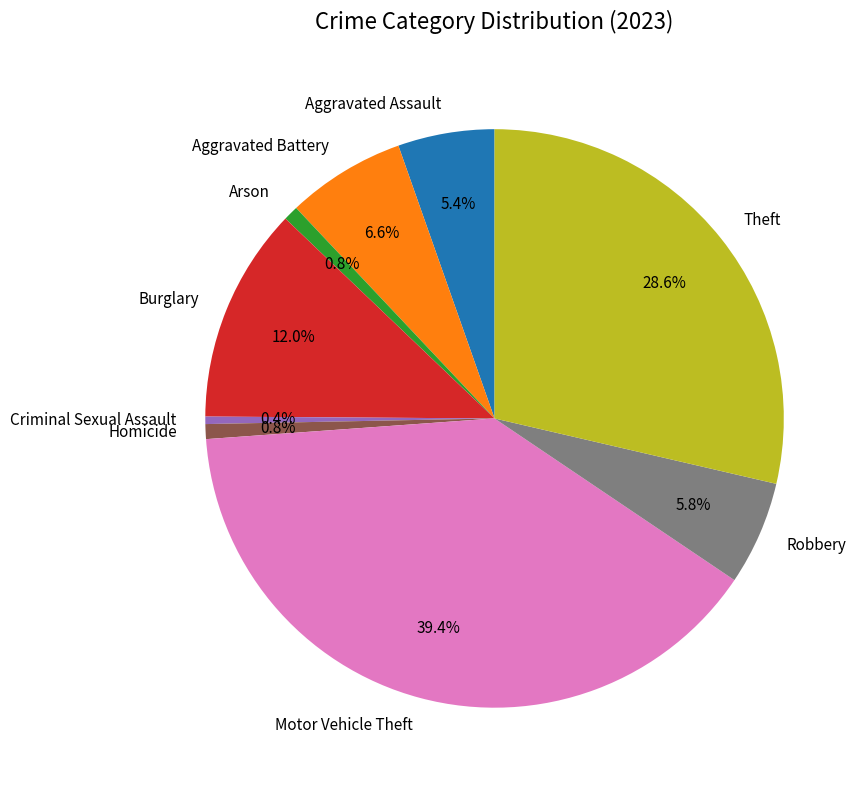

Is Homicide the majority of the pie?

No